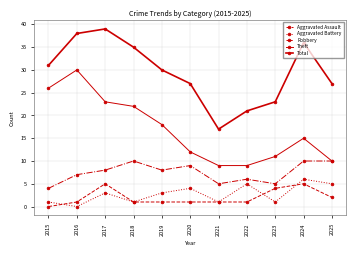

What is the value of the Total point at the 7th from the left?

17